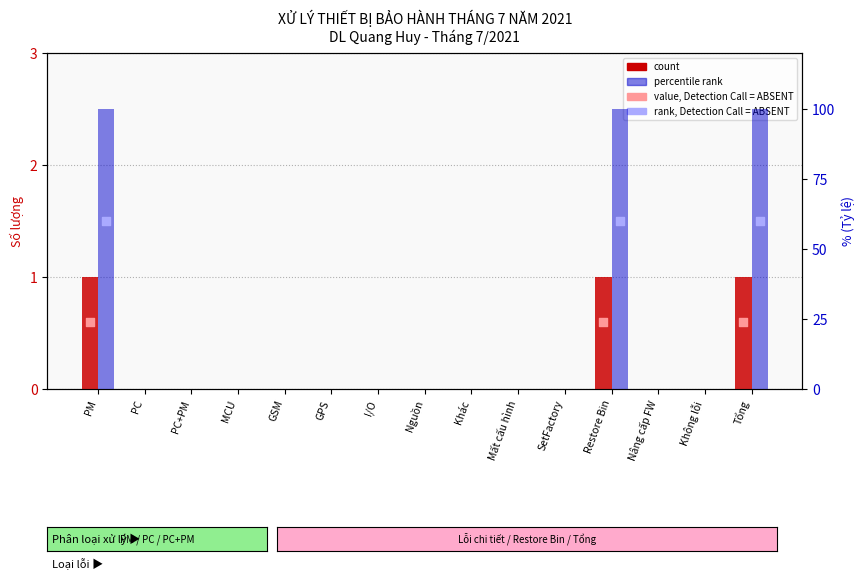

Is the value of count at GSM greater than the value of percentile rank at SetFactory?

No